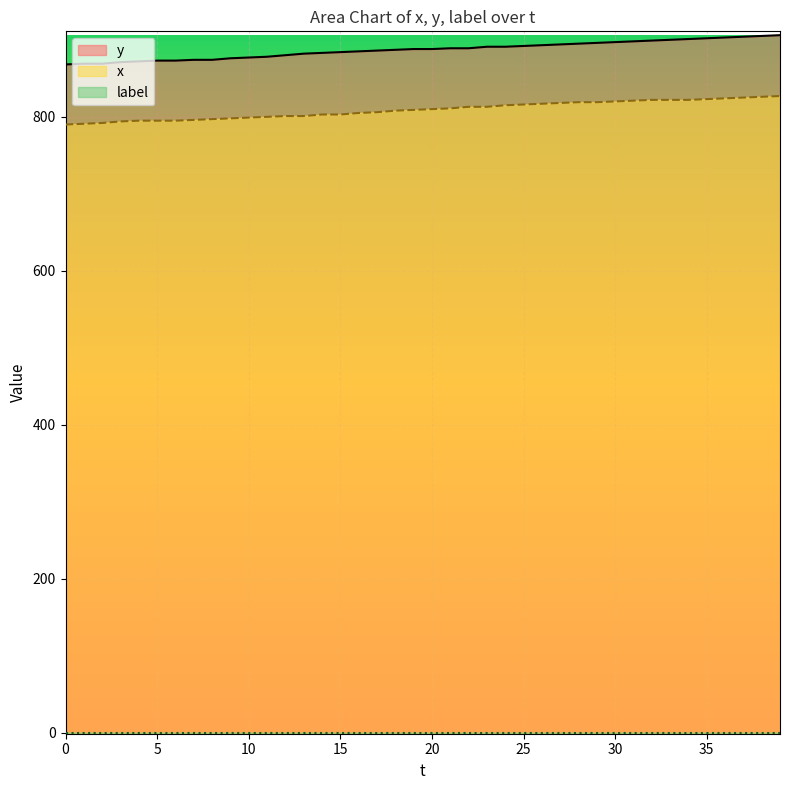

True or false: y and x cross at least once.

False